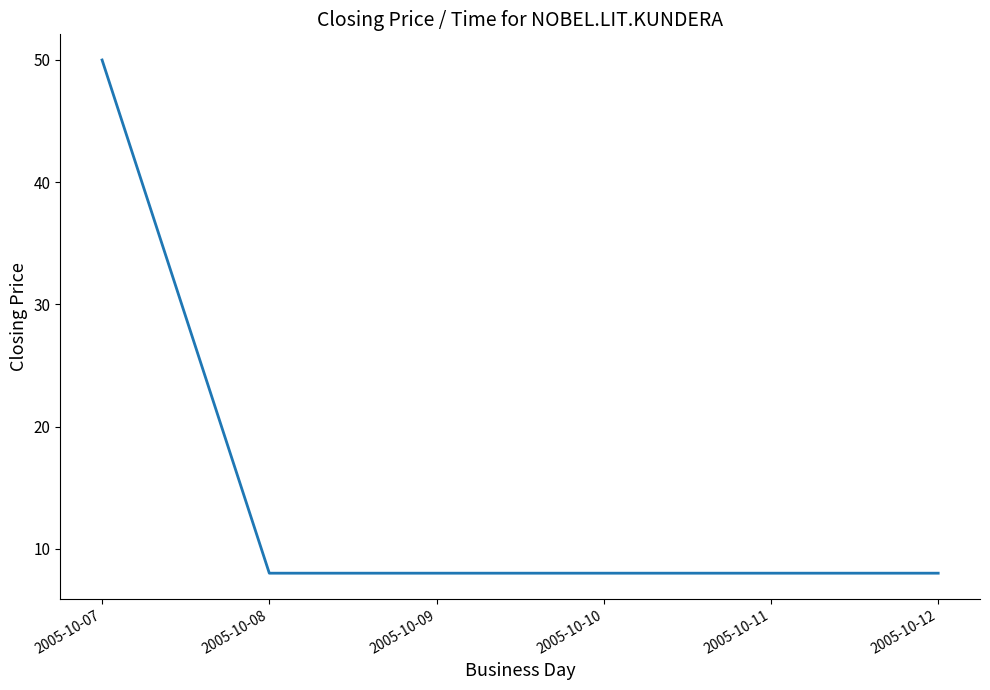

True or false: the data shows 8 at 2005-10-12.

True